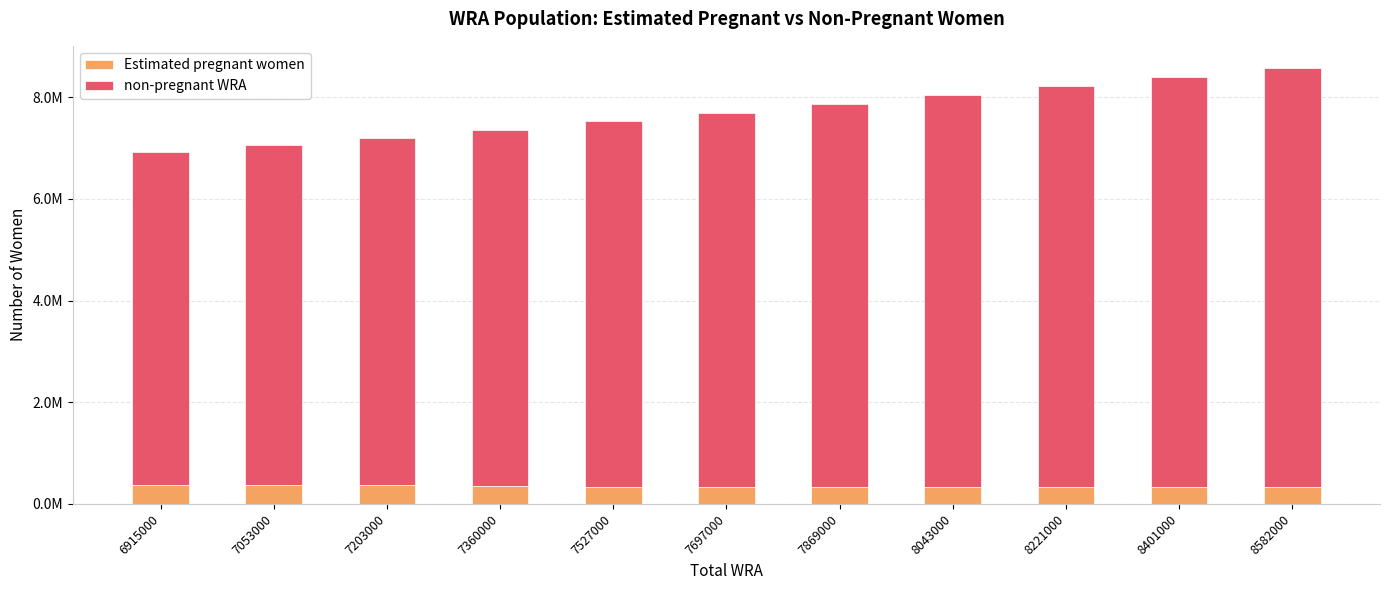

What is the highest value of the Estimated pregnant women series?

378513.3